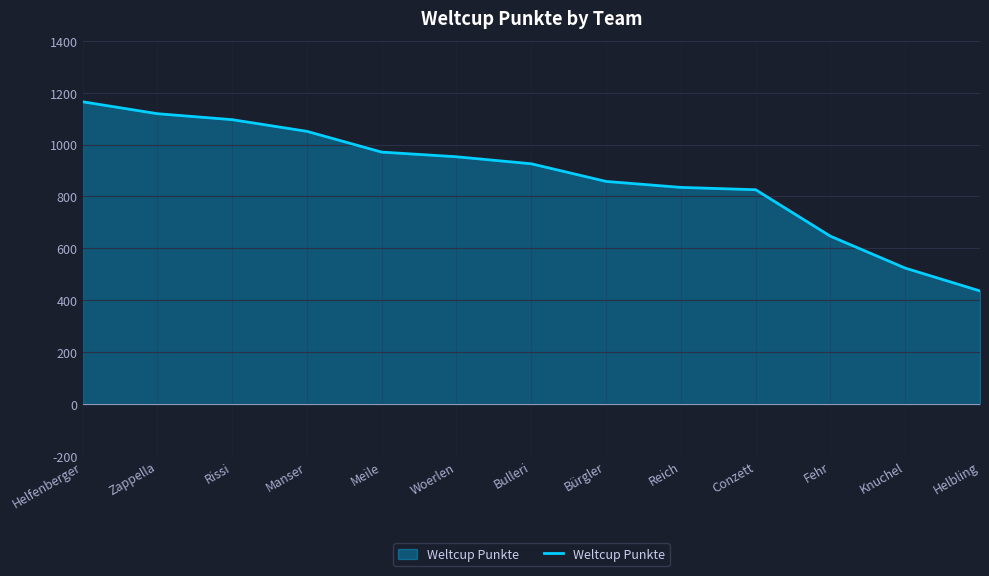

True or false: the data shows 639 at Meile.

False